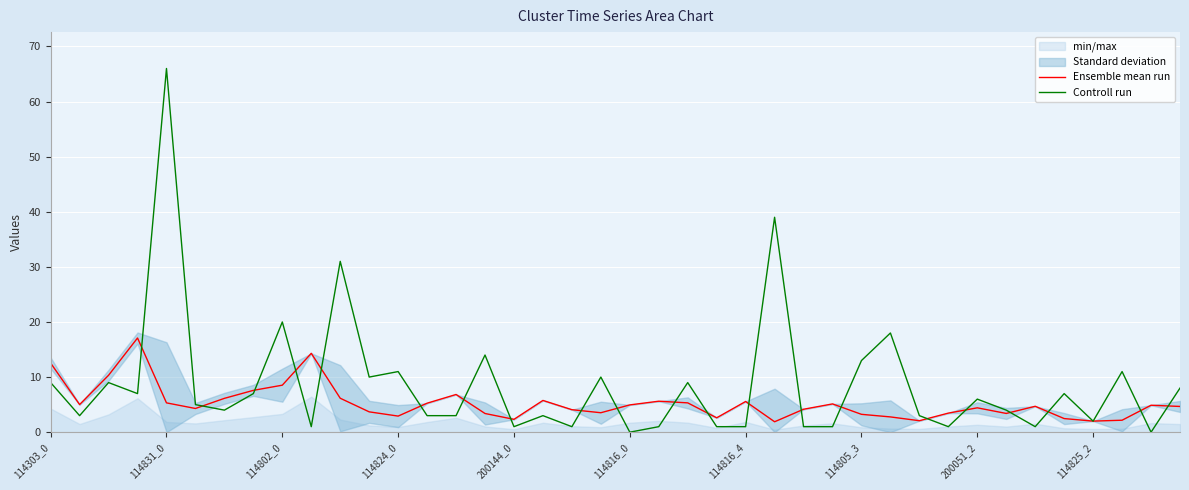

Which has a higher value, 114303_0 or 22?

114303_0